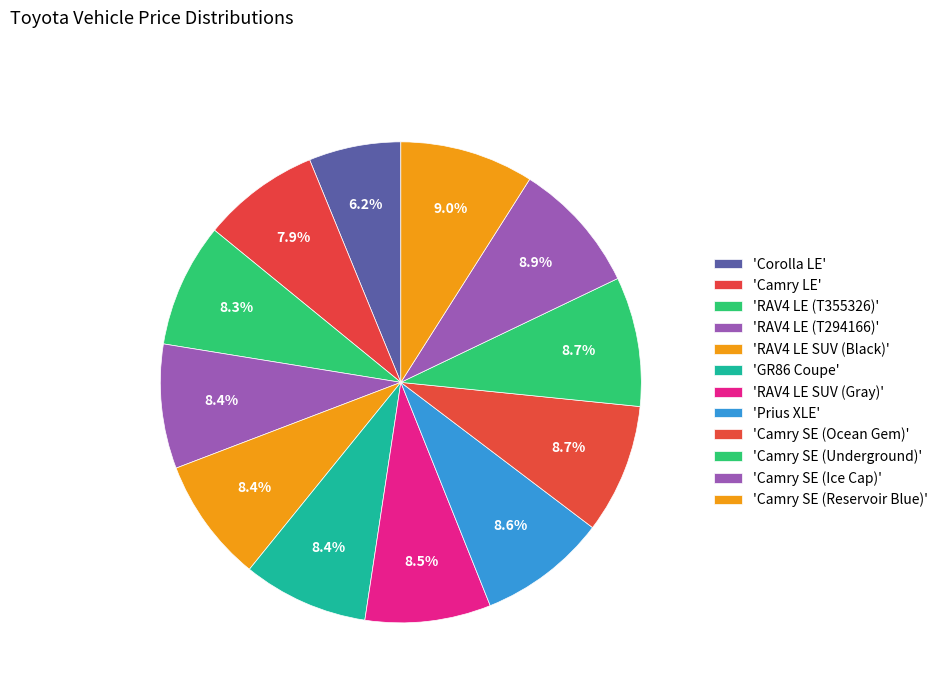

Count the number of slices in the pie.

12